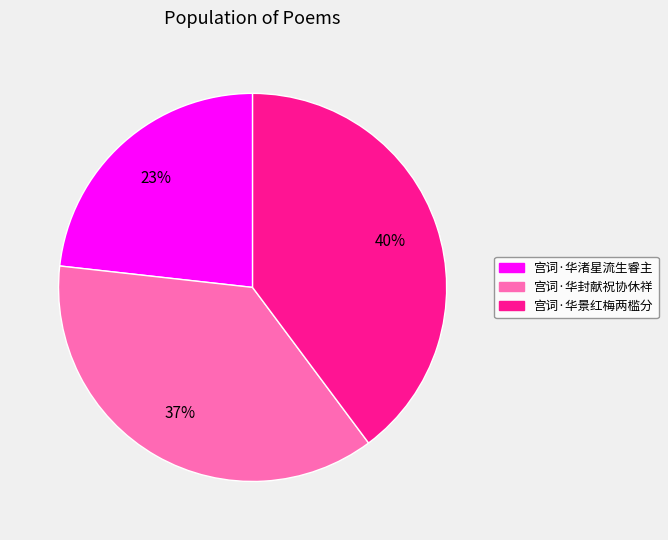

Does any single category account for the majority?

No